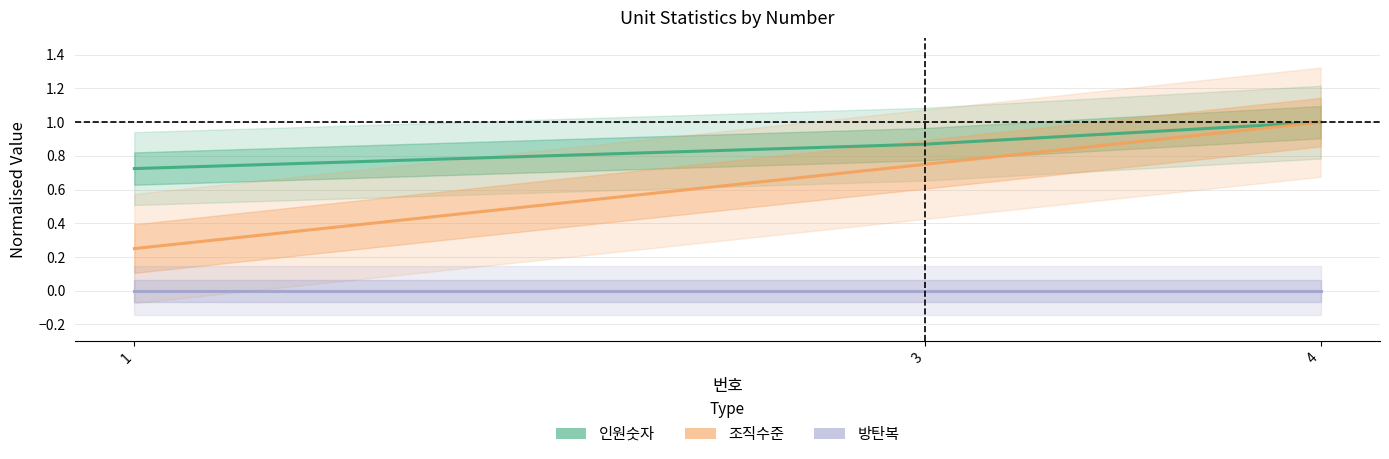

At how many categories does at least one series exceed 0?

3